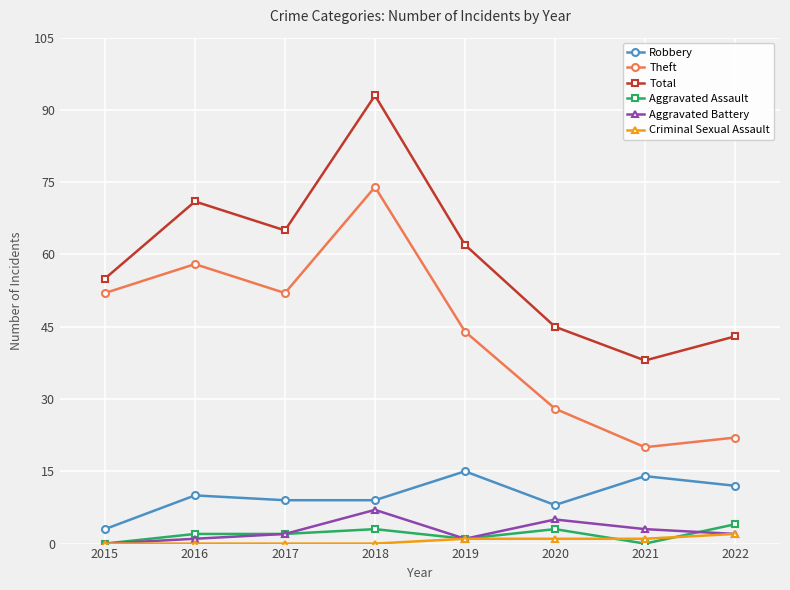

Where is the first local minimum for Total?

2017